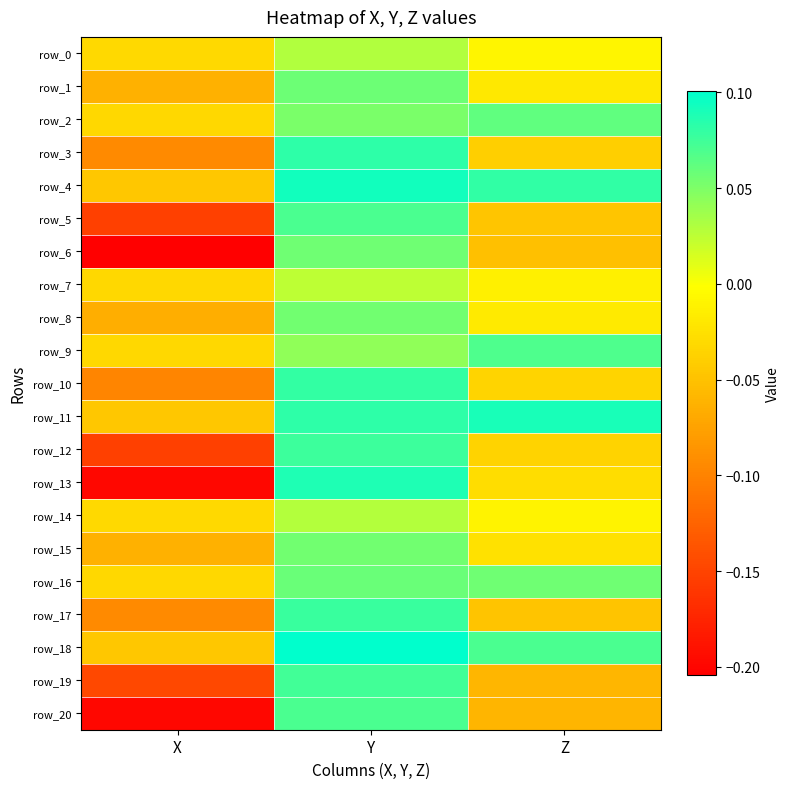

At which label does row_8 first exceed 0?

Y